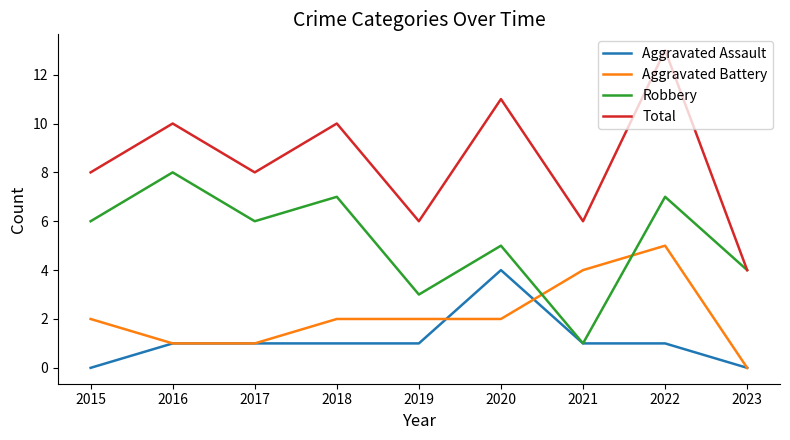

How many distinct data groups are displayed?

4